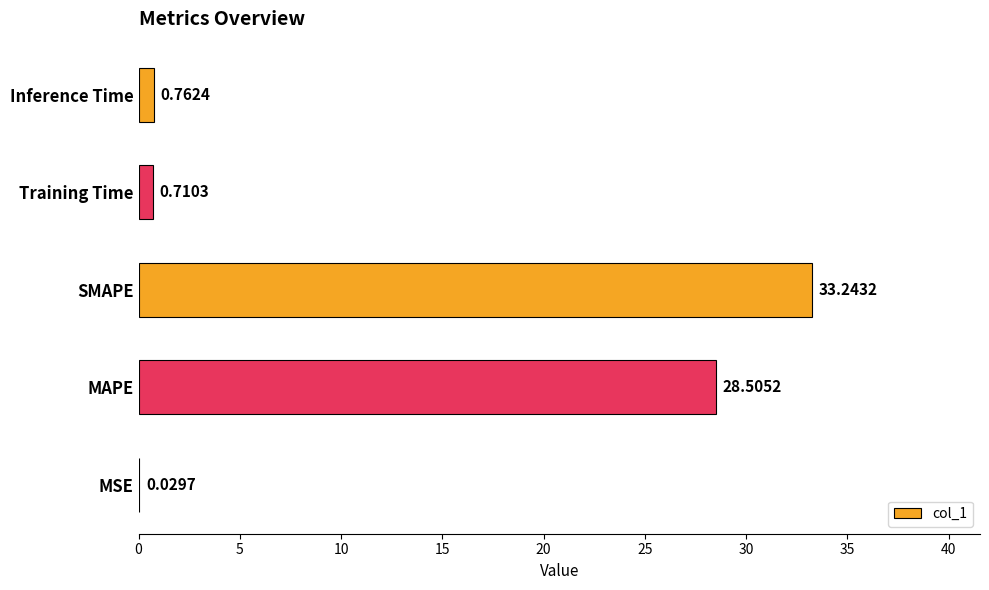

What is the sum of all values?

63.3